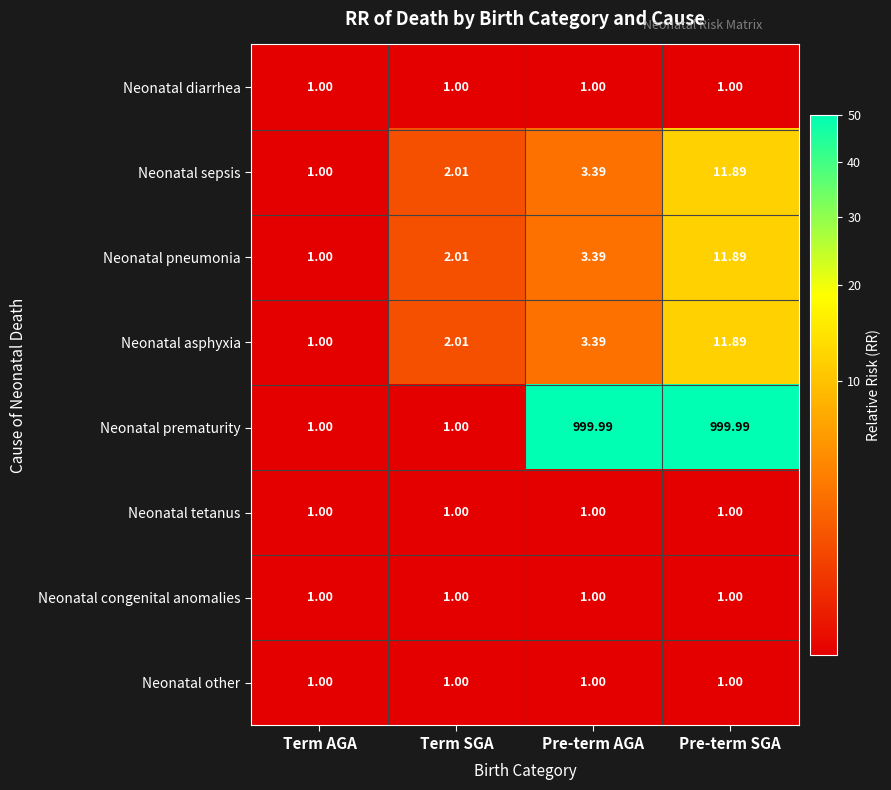

At which label does Neonatal sepsis first exceed 3?

Pre-term AGA